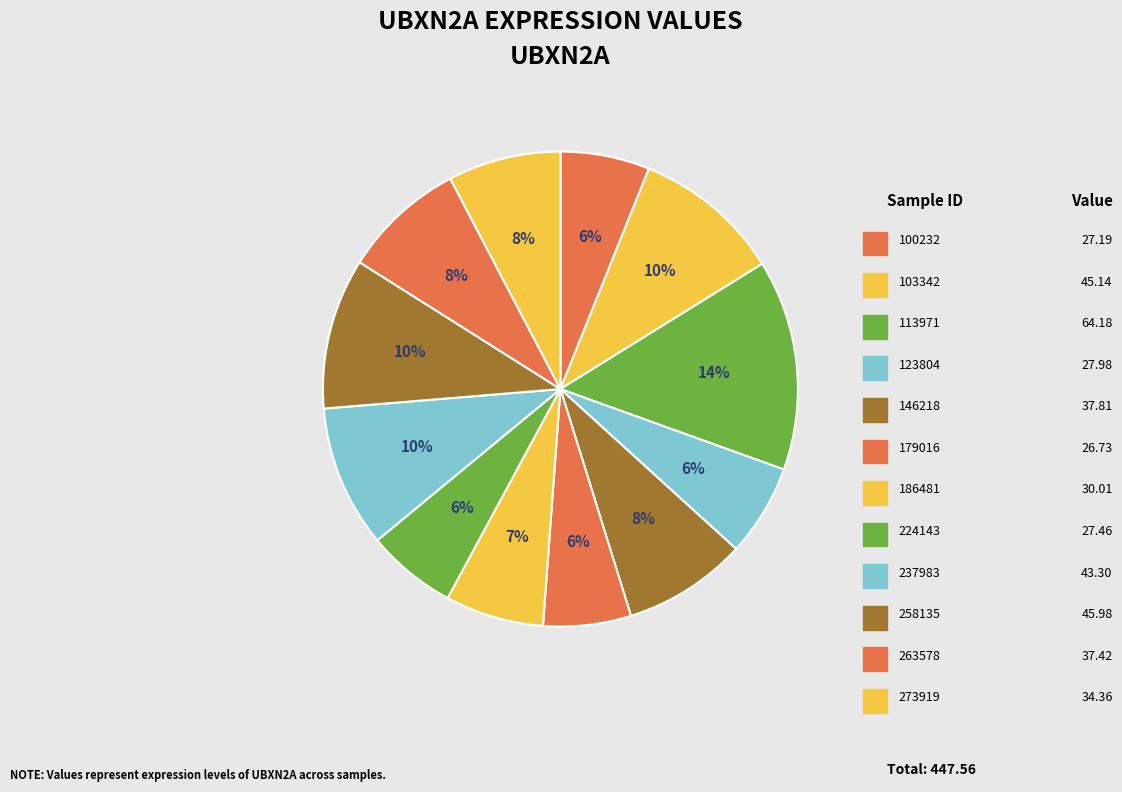

Rank the categories by value from lowest to highest.

179016, 100232, 224143, 123804, 186481, 273919, 263578, 146218, 237983, 103342, 258135, 113971